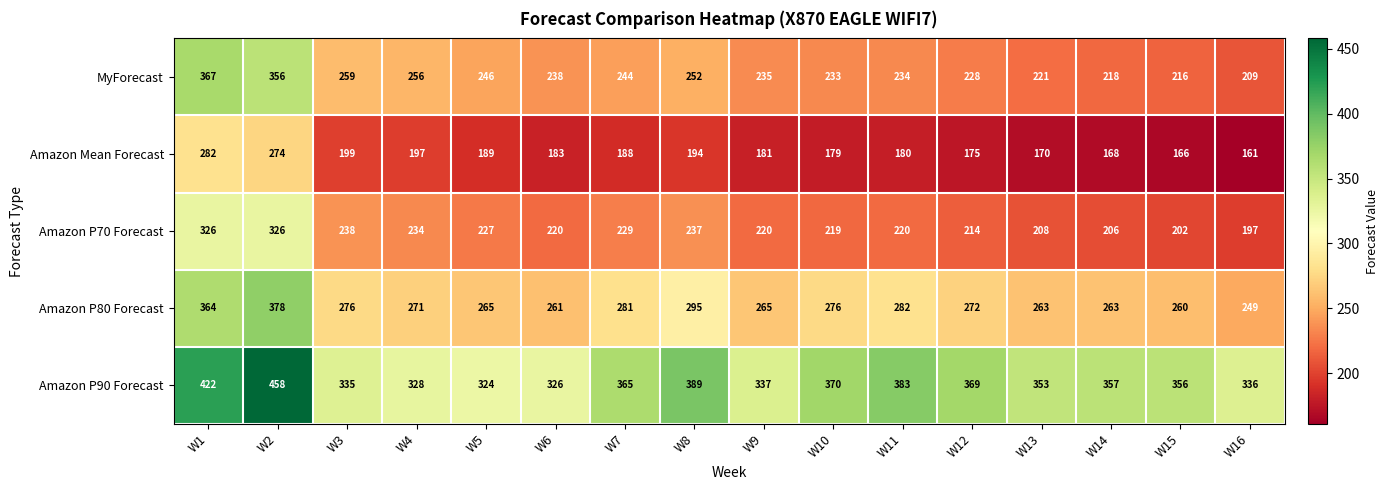

What is the sum of all Amazon Mean Forecast values?

3086